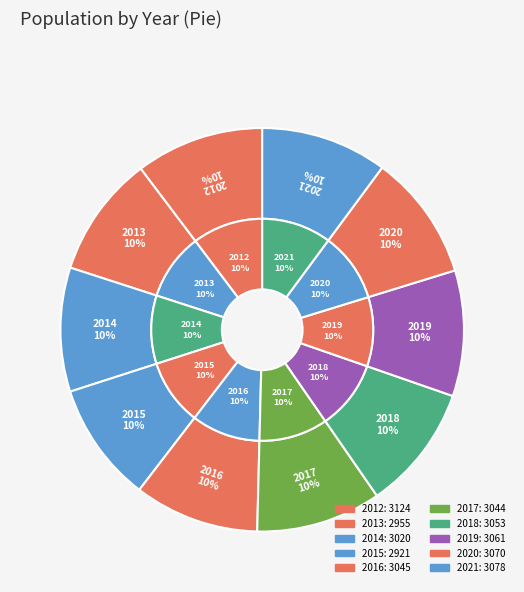

To the nearest percent, what is the combined percentage of 2019 and 2017?

20%